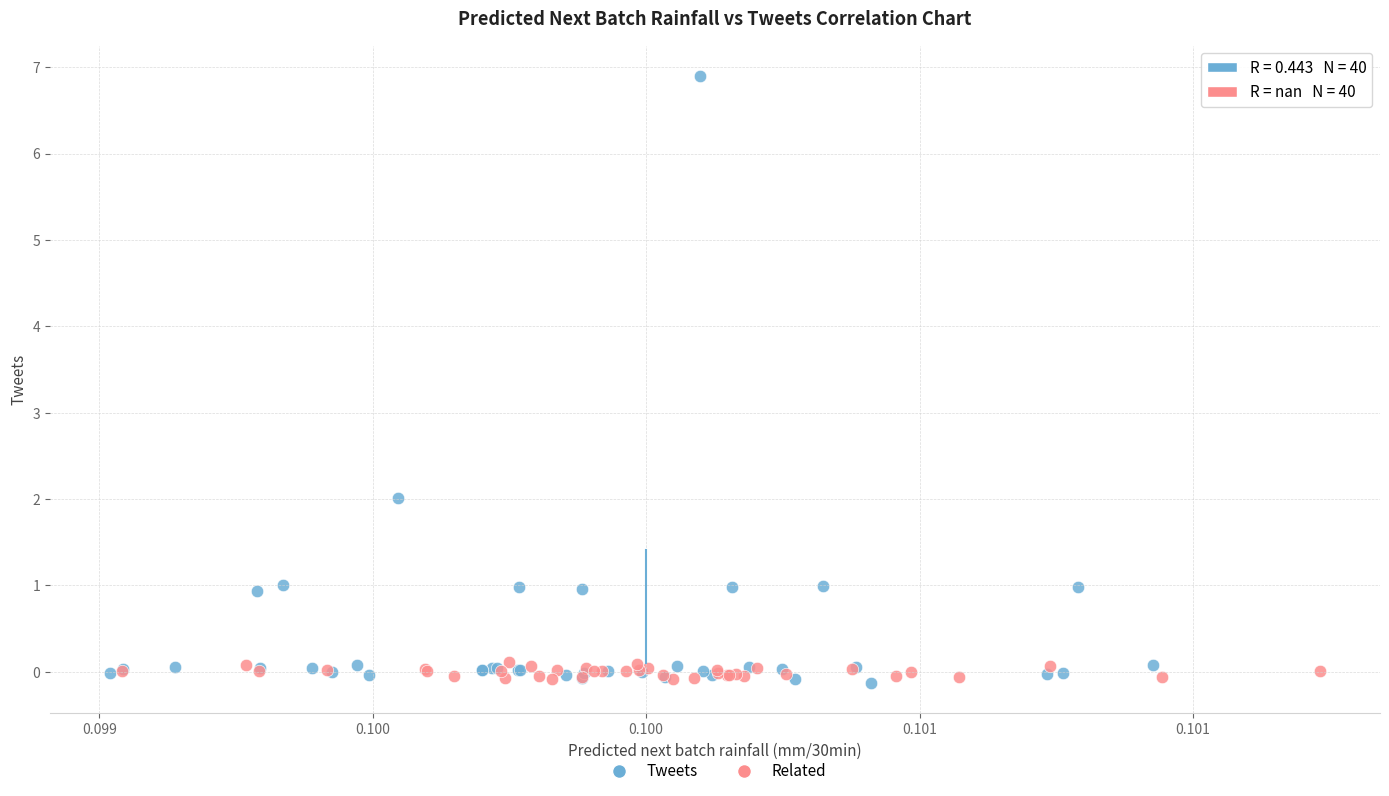

What are all the series names shown in the legend?

Tweets, Related